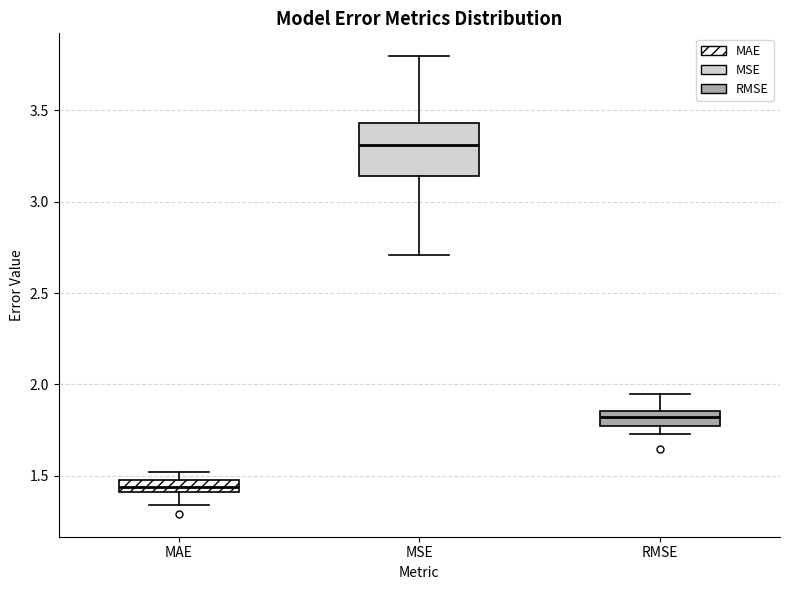

Which box has the highest median line?

MSE